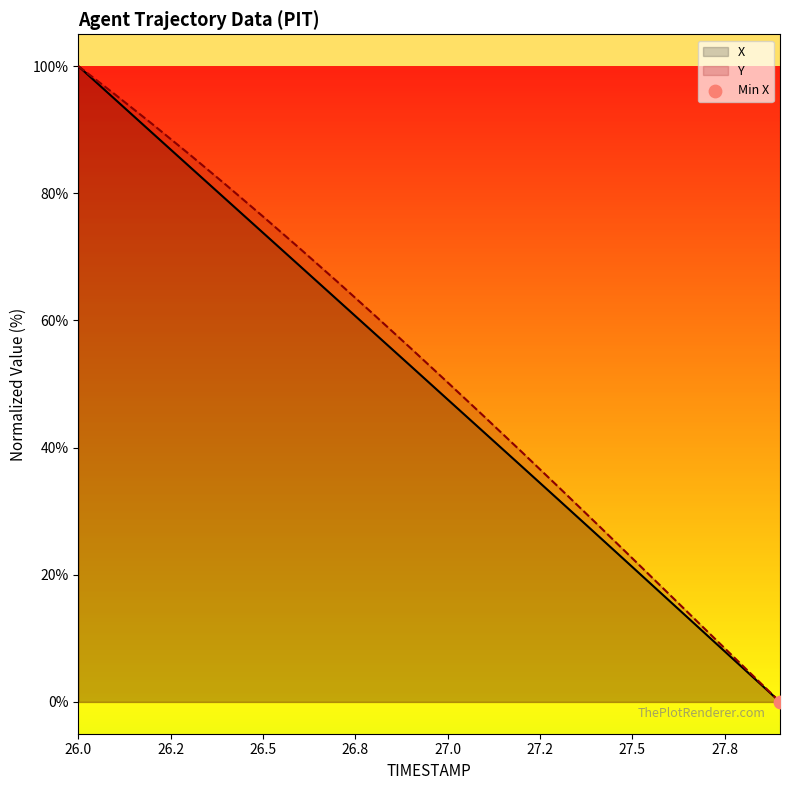

What is the highest value of the Y series?

100.0